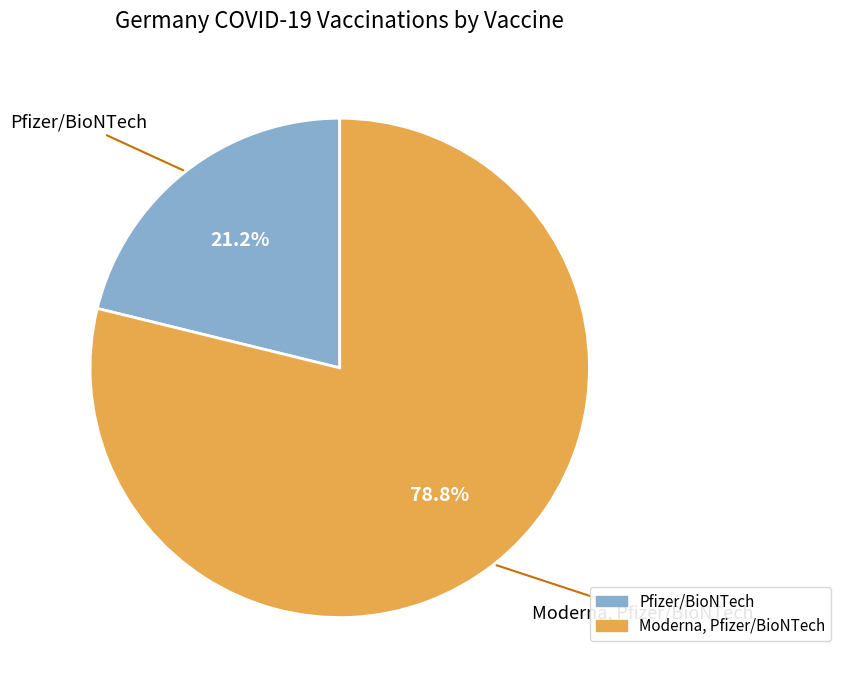

Does Moderna, Pfizer/BioNTech account for over 50% of the chart?

Yes